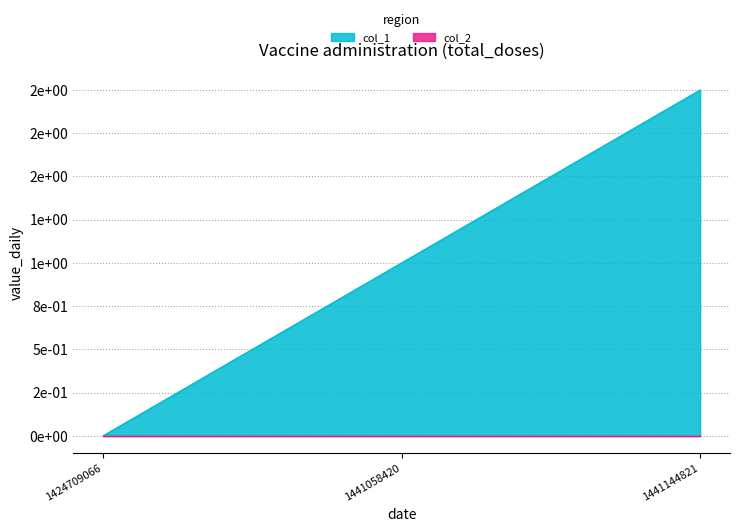

What is the approximate value at 1441058420?

1